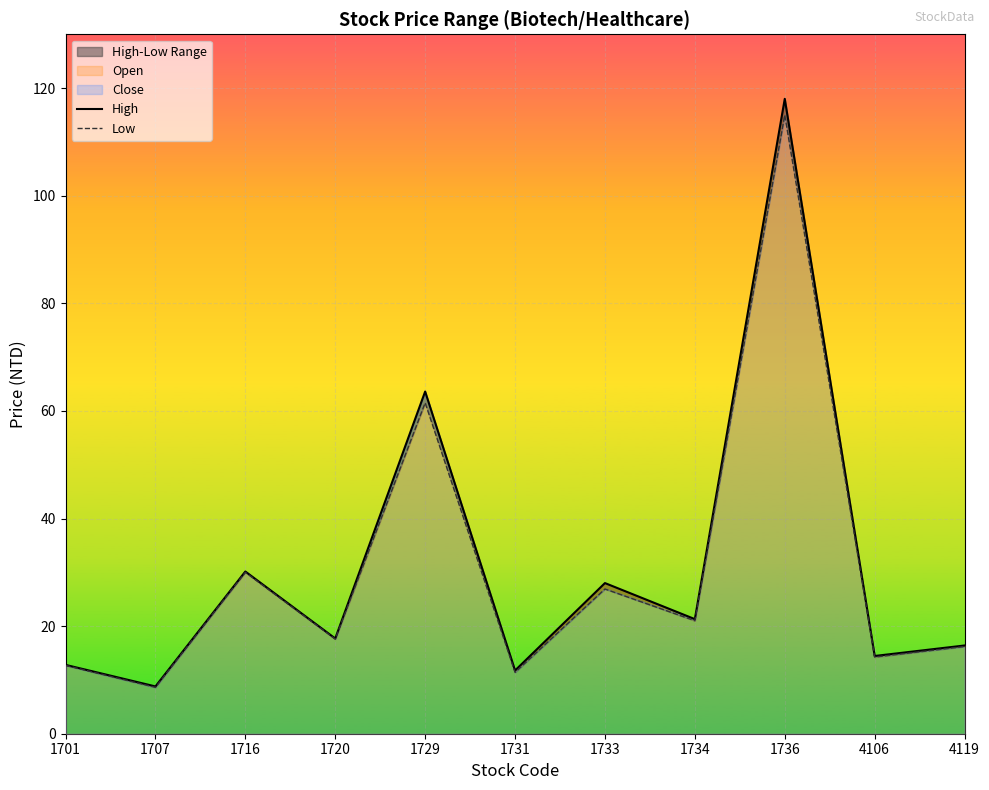

How many data points in Low are less than 17?

5